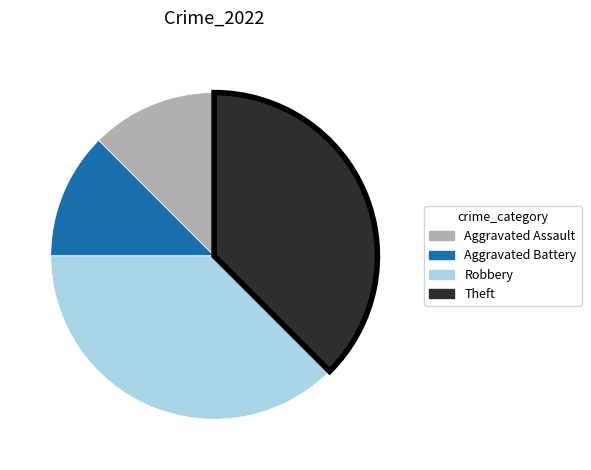

Is it true that Robbery is 38% of the pie?

True